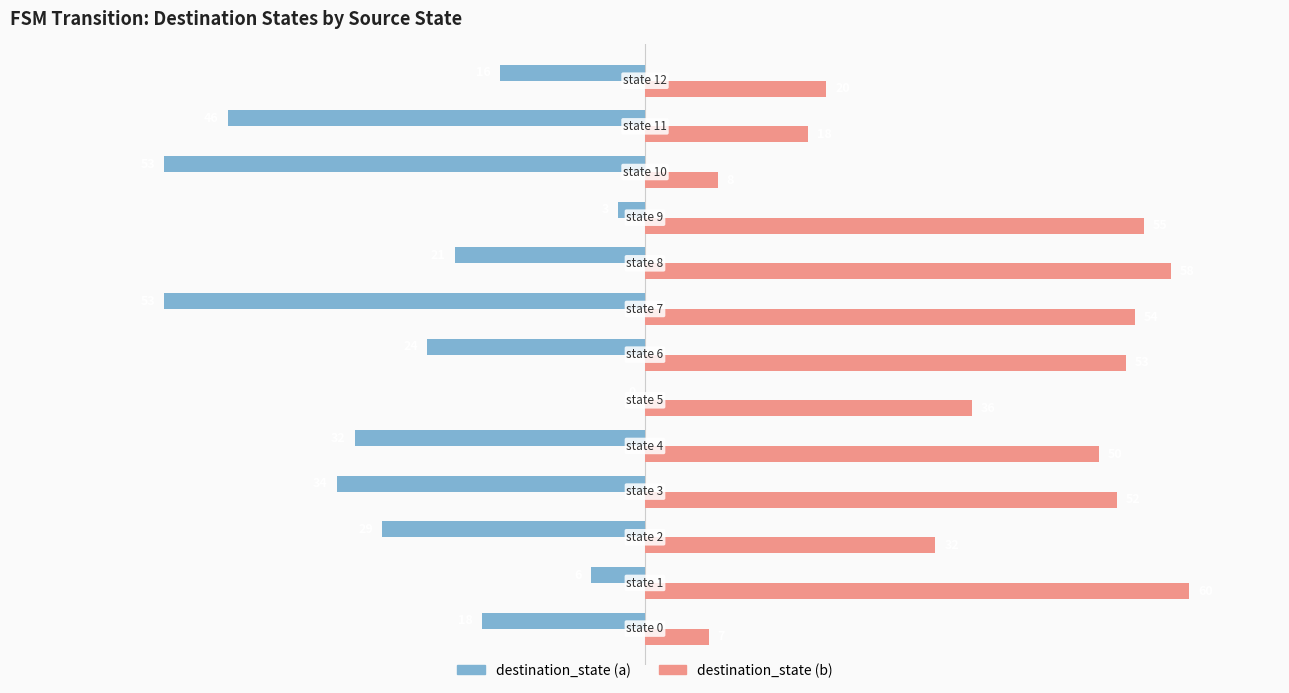

Which series has the largest total across all categories?

destination_state (b)